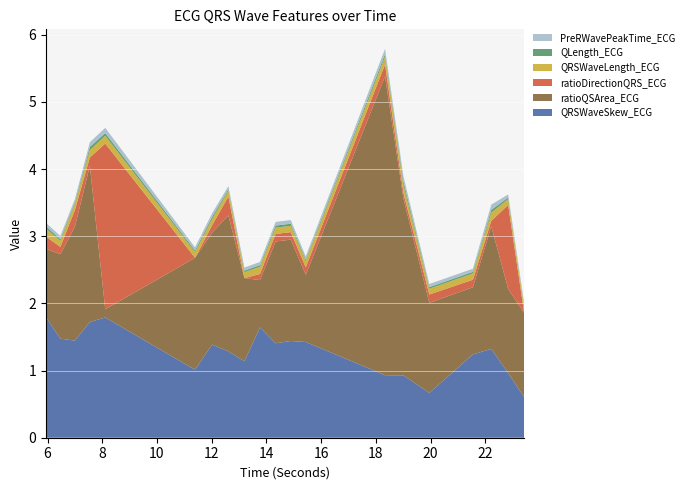

Reading left to right, list all the values displayed in this chart.

QRSWaveSkew_ECG: 1.8	1.5	1.4	1.7	1.8	1.0	1.4	1.3	1.1	1.6	1.4	1.4	1.4	0.9	0.9	0.7	1.2	1.3	1.0	0.6
ratioQSArea_ECG: 1.0	1.3	1.7	2.3	0.1	1.7	1.7	2.0	1.2	0.7	1.5	1.5	1.0	4.5	2.6	1.3	1.0	1.8	1.3	1.3
ratioDirectionQRS_ECG: 0.2	0.1	0.2	0.1	2.5	0.0	0.1	0.3	0.0	0.1	0.1	0.1	0.1	0.2	0.1	0.1	0.1	0.1	1.3	0.0
QRSWaveLength_ECG: 0.1	0.1	0.1	0.1	0.1	0.1	0.1	0.1	0.1	0.1	0.1	0.1	0.1	0.1	0.1	0.1	0.1	0.1	0.1	0.1
QLength_ECG: 0.0	0.0	0.0	0.0	0.0	0.0	0.0	0.0	0.0	0.0	0.0	0.0	0.0	0.0	0.1	0.0	0.0	0.0	0.0	0.0
PreRWavePeakTime_ECG: 0.1	0.0	0.0	0.1	0.1	0.0	0.1	0.0	0.0	0.0	0.1	0.1	0.0	0.1	0.1	0.0	0.0	0.1	0.0	0.0